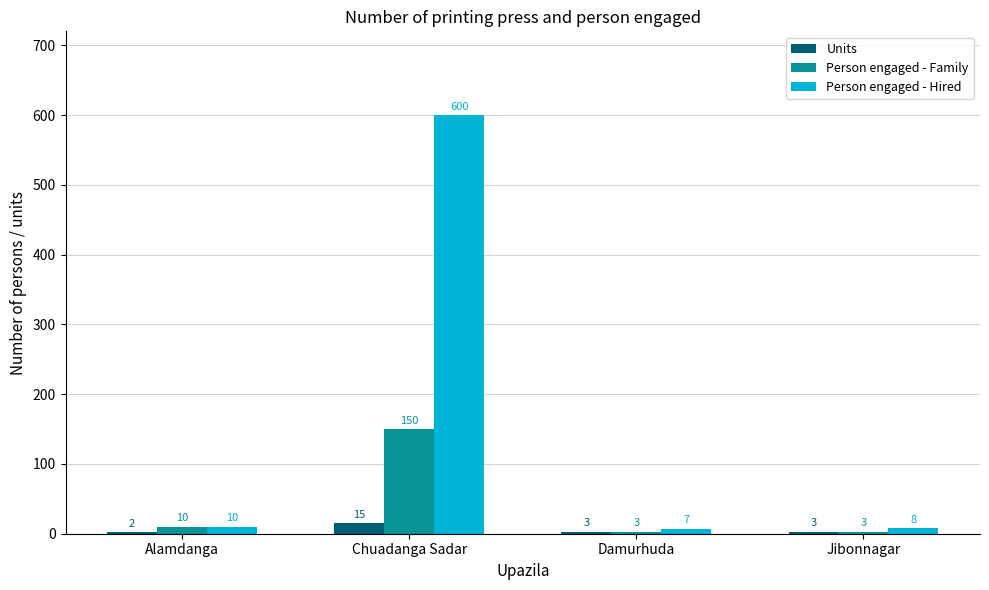

Which series has the largest total across all categories?

Person engaged - Hired